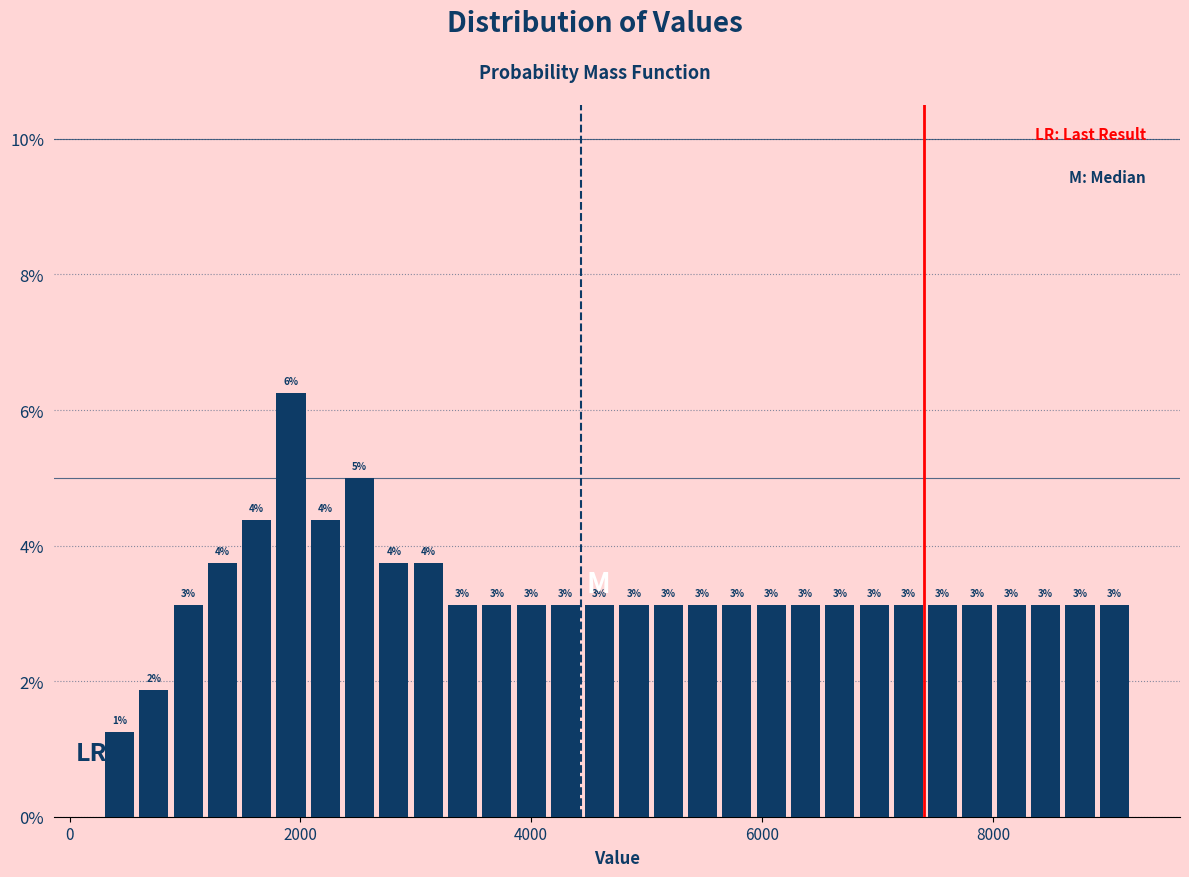

Read against the x-axis, roughly where is the centre of the tallest bar?

2000